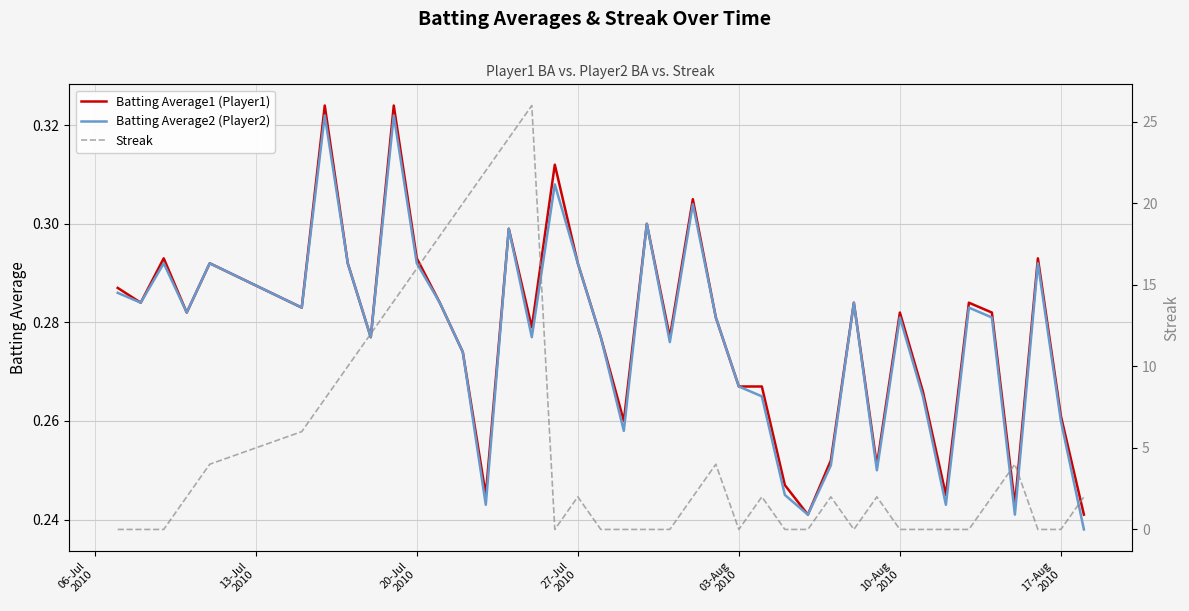

How many lines are shown in the chart?

3